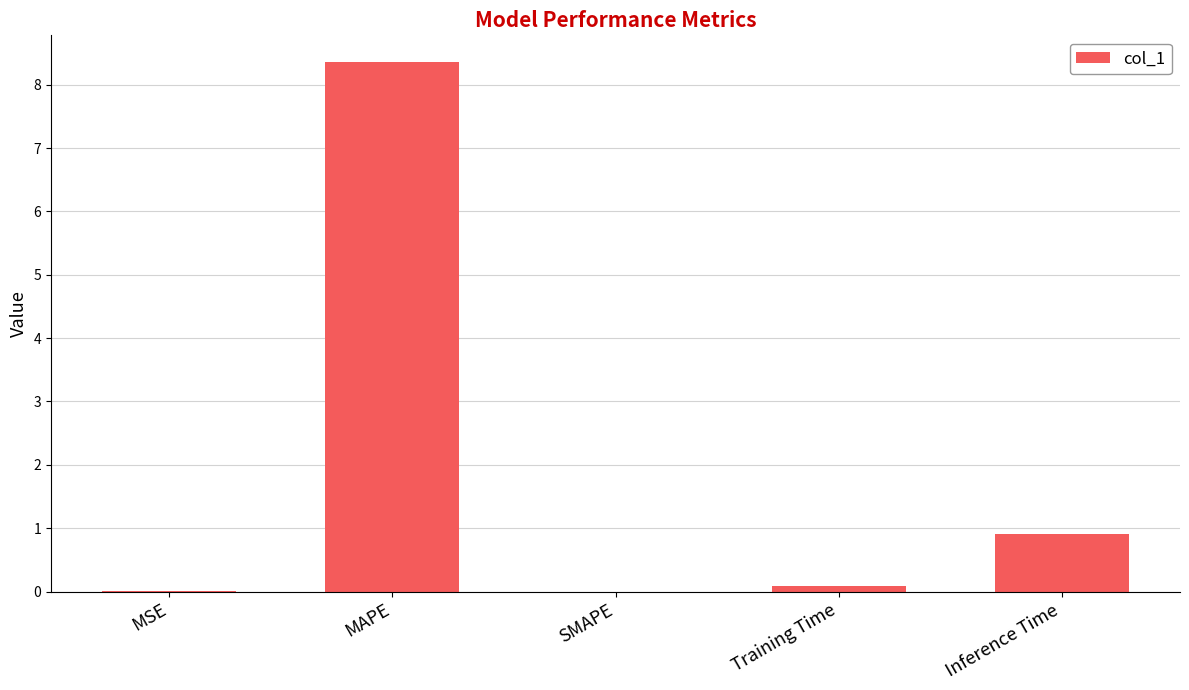

What is the sum of the values at Training Time and Inference Time?

1.0